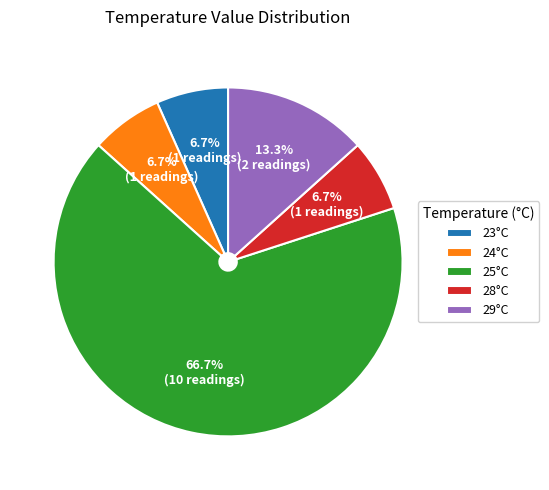

Count the number of slices in the pie.

5